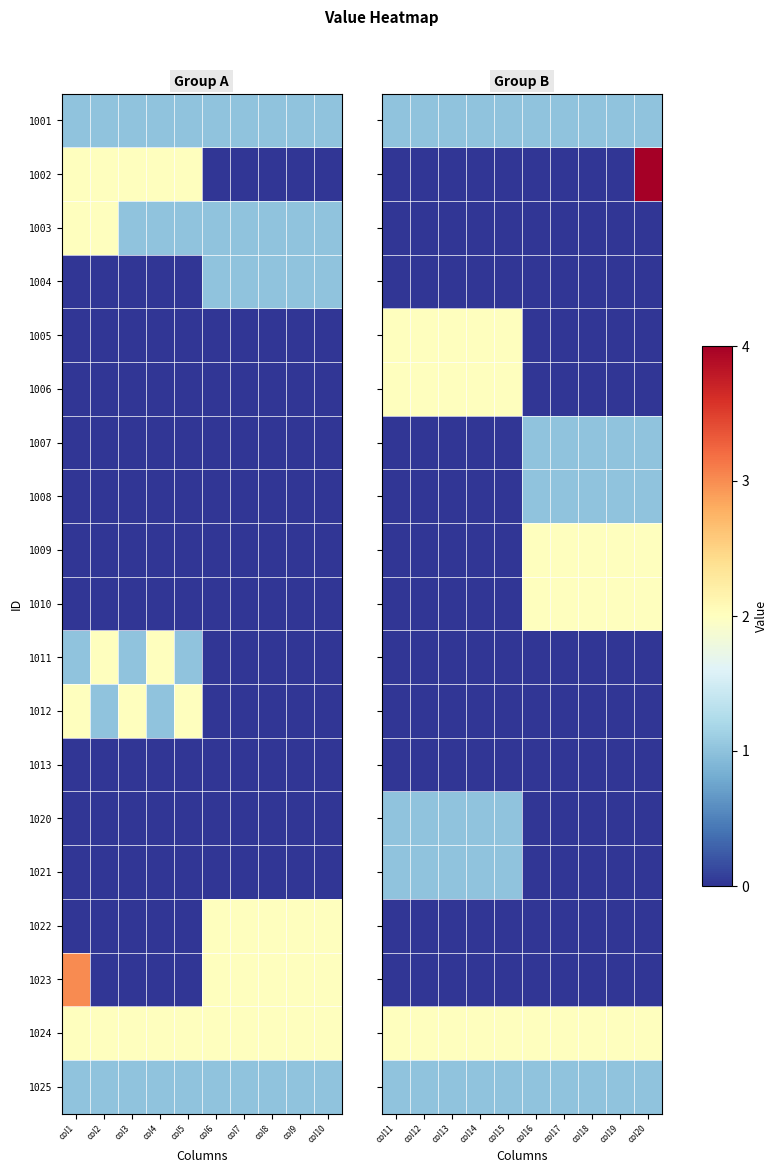

The 1010 series shows 1 at col17. True or false?

False